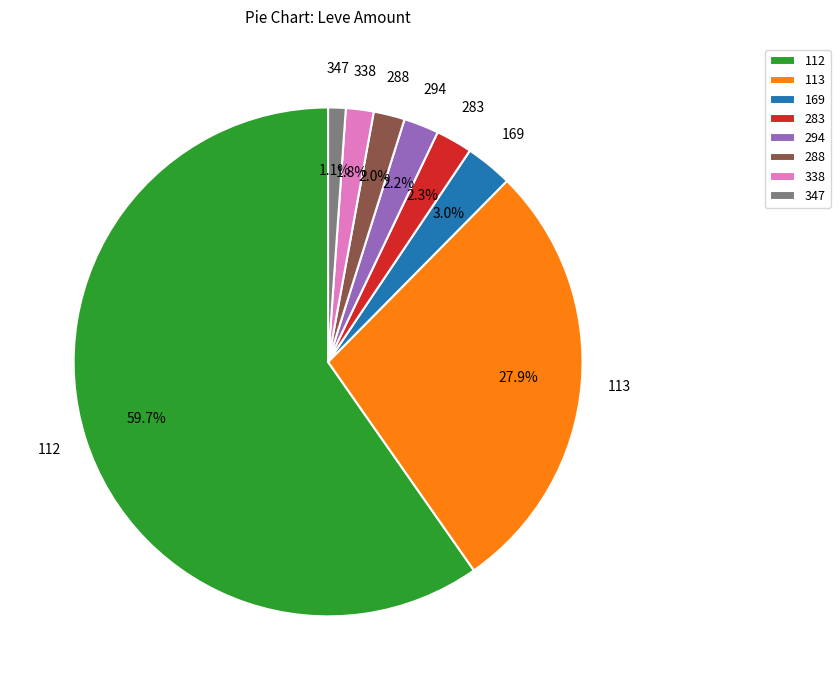

What is the largest slice in the pie chart?

112